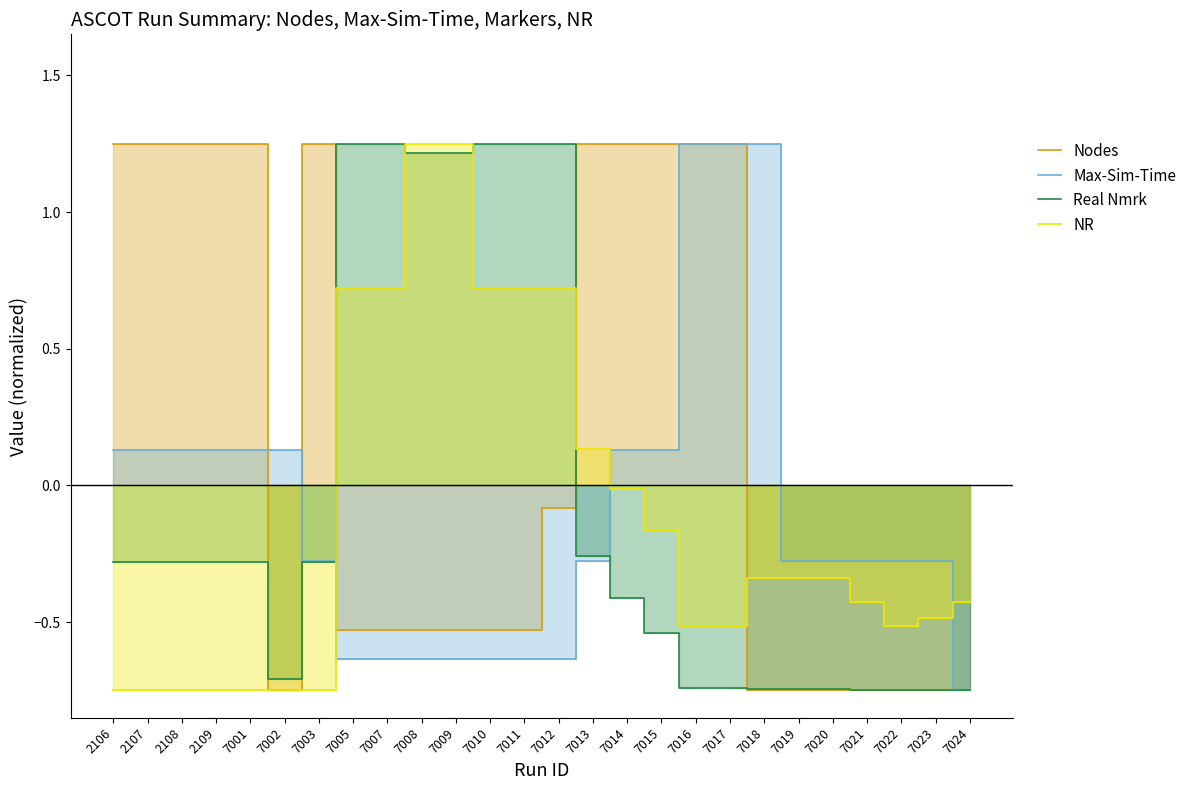

How many data points in NR are above 0?

8